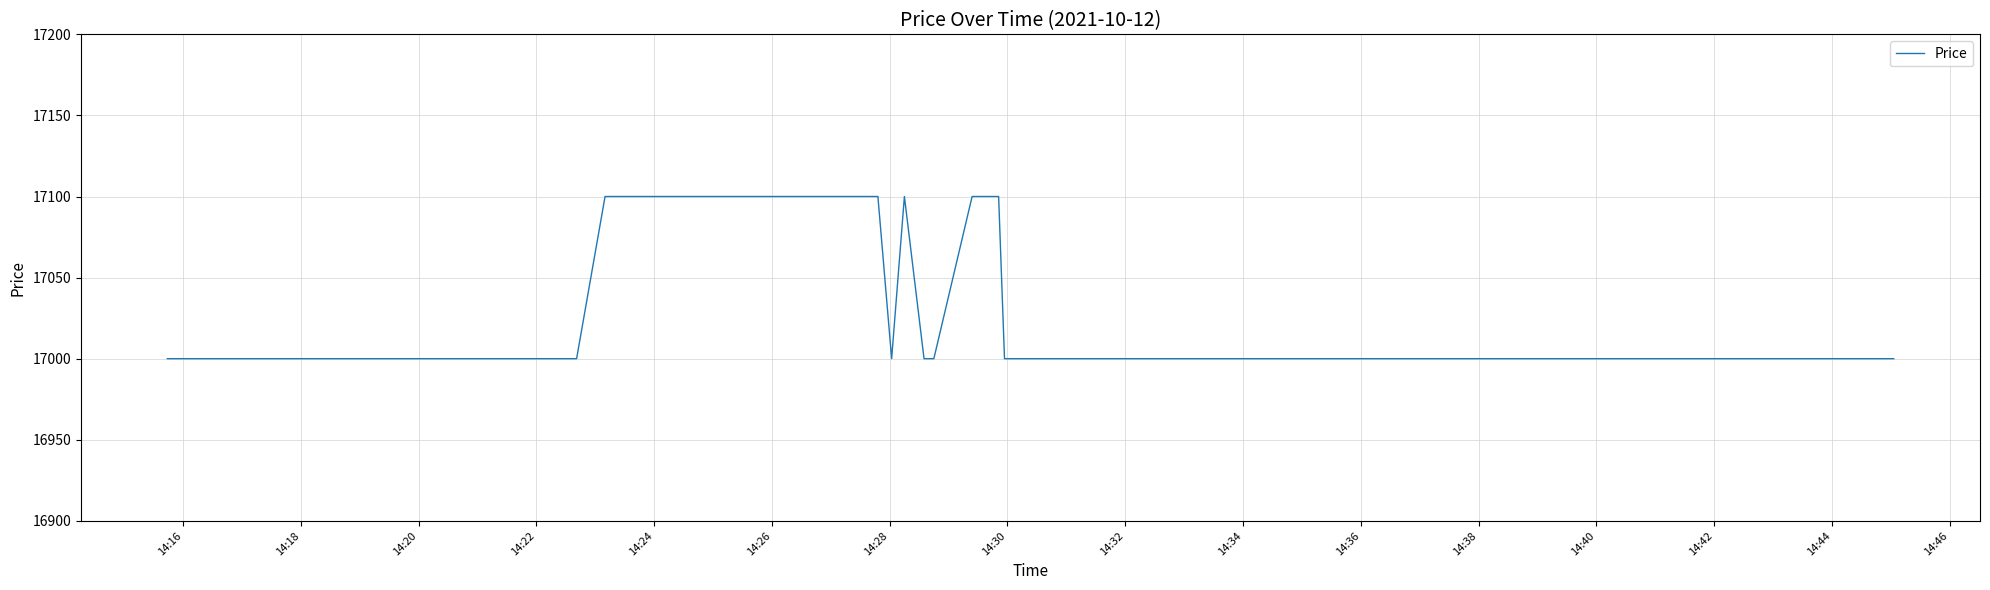

What is the smallest value displayed?

17000